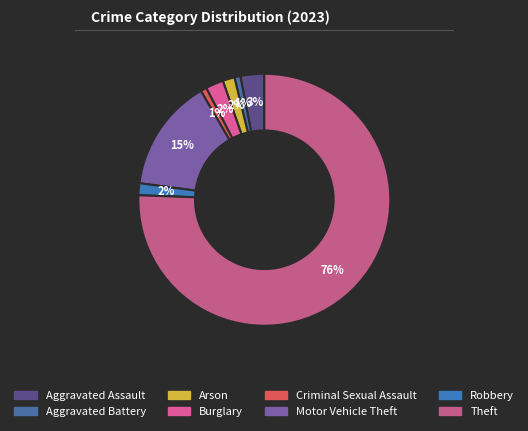

Is there any slice that represents more than half of the pie?

Yes